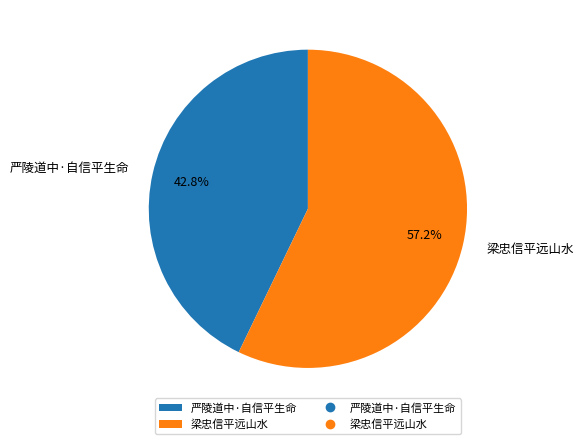

How many slices are in this pie chart?

2